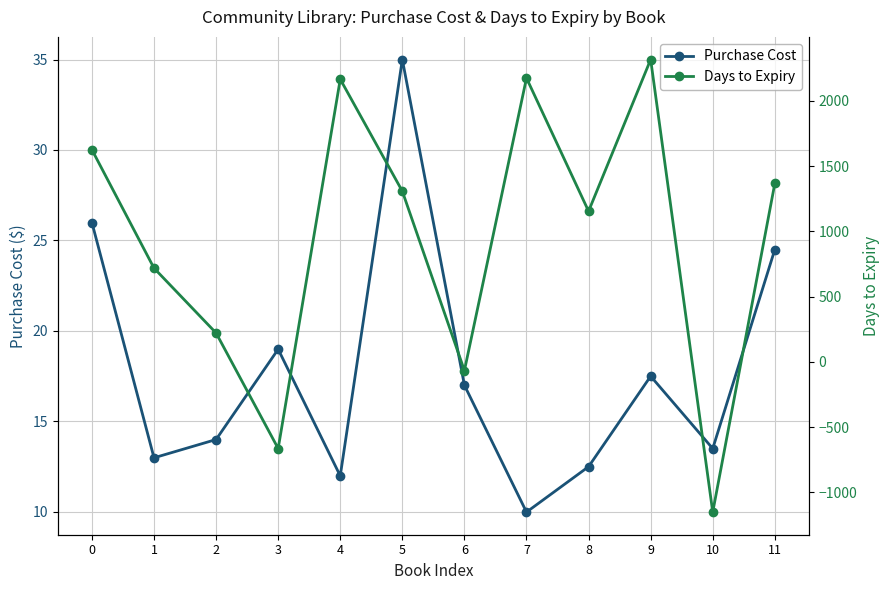

Reading right to left, what are all the values shown in this chart?

Purchase Cost: 24.5	13.5	17.5	12.5	10.0	17.0	35.0	12.0	19.0	14.0	13.0	26.0
Days to Expiry: 1367.0	-1151.0	2316.0	1154.0	2174.0	-67.0	1307.0	2165.0	-664.0	221.0	718.0	1625.0